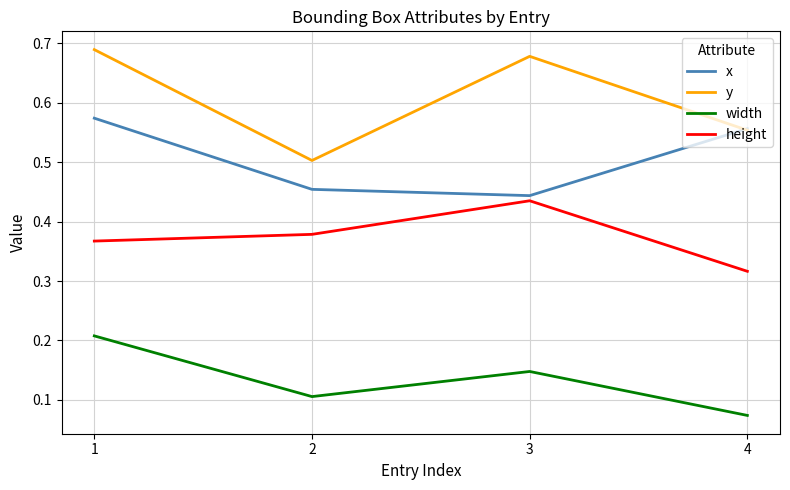

True or false: y and width cross at least once.

False